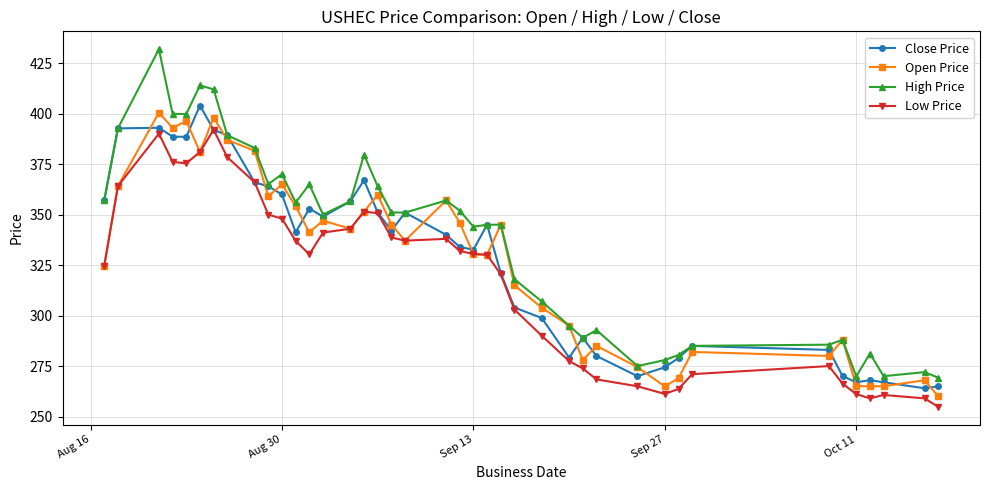

At how many categories does at least one series exceed 373?

9